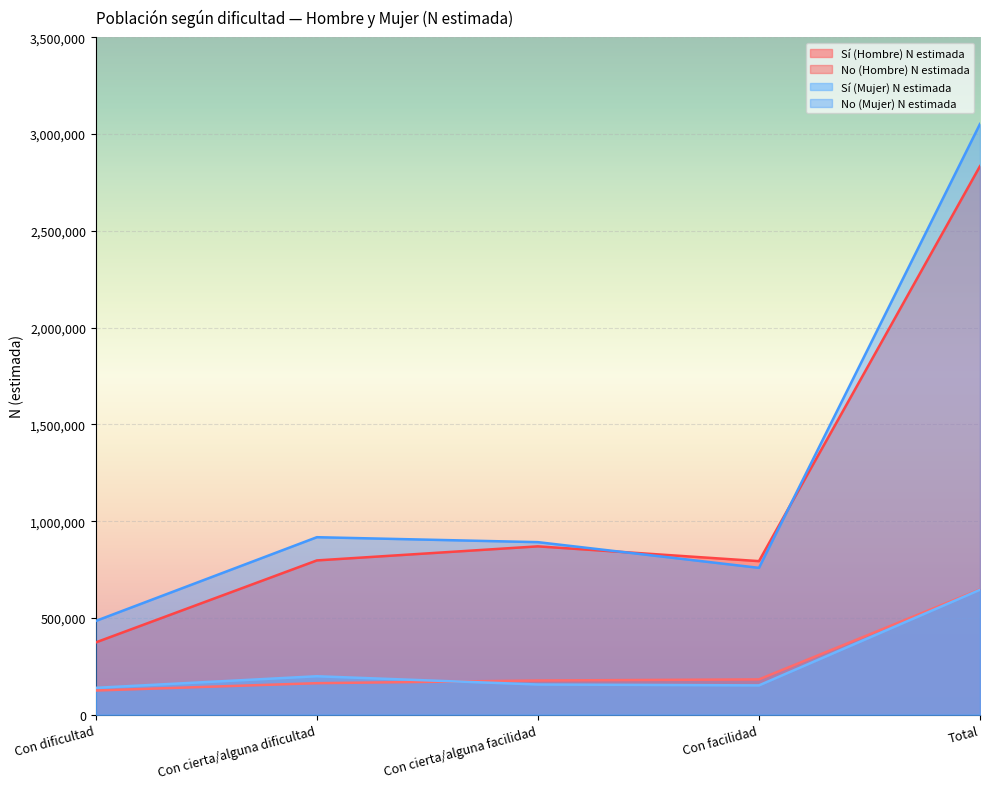

Read the No (Mujer) N estimada value at Con cierta/alguna facilidad.

891516